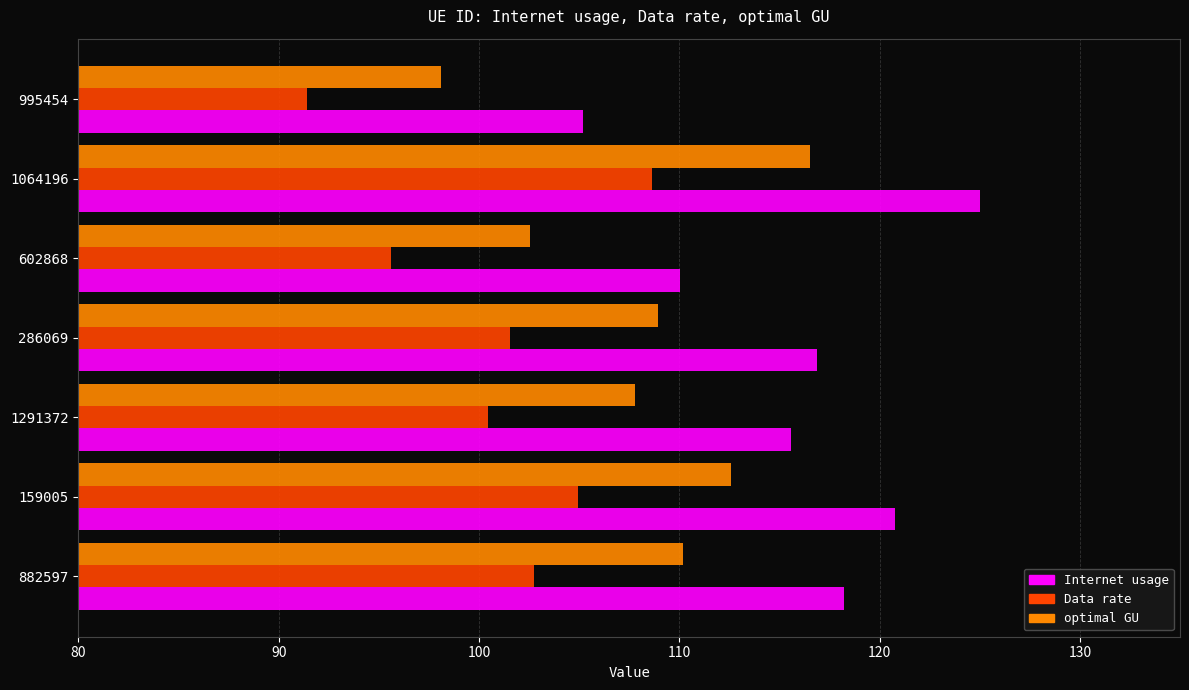

At which category does the chart reach its minimum across all series?

995454